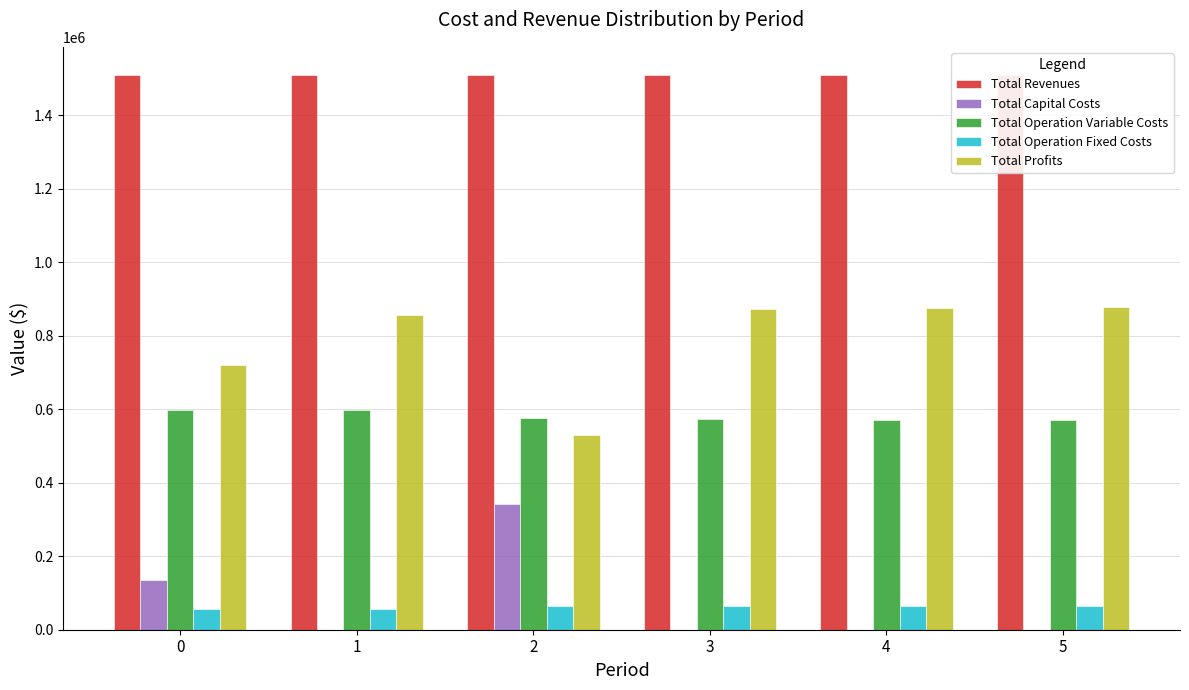

At how many categories does at least one series exceed 887580?

6